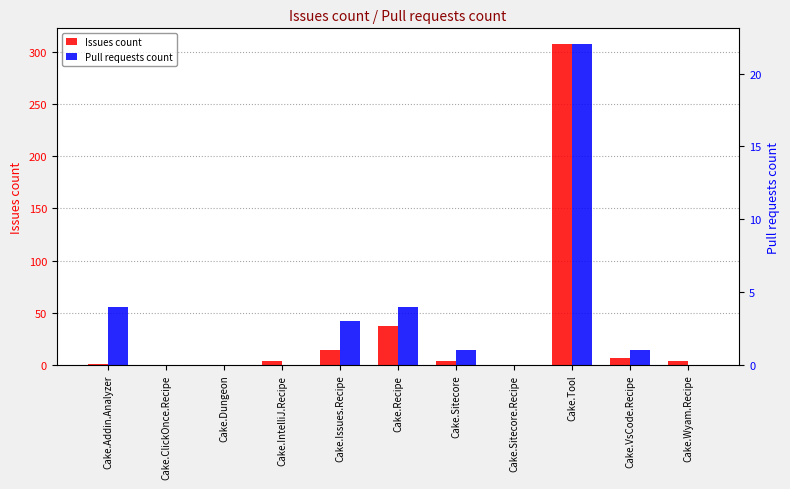

Reading left to right, what are all the values shown in this chart?

Issues count: Cake.Addin.Analyzer=1	Cake.ClickOnce.Recipe=0	Cake.Dungeon=0	Cake.IntelliJ.Recipe=4	Cake.Issues.Recipe=14	Cake.Recipe=37	Cake.Sitecore=4	Cake.Sitecore.Recipe=0	Cake.Tool=307	Cake.VsCode.Recipe=7	Cake.Wyam.Recipe=4
Pull requests count: Cake.Addin.Analyzer=4	Cake.ClickOnce.Recipe=0	Cake.Dungeon=0	Cake.IntelliJ.Recipe=0	Cake.Issues.Recipe=3	Cake.Recipe=4	Cake.Sitecore=1	Cake.Sitecore.Recipe=0	Cake.Tool=22	Cake.VsCode.Recipe=1	Cake.Wyam.Recipe=0